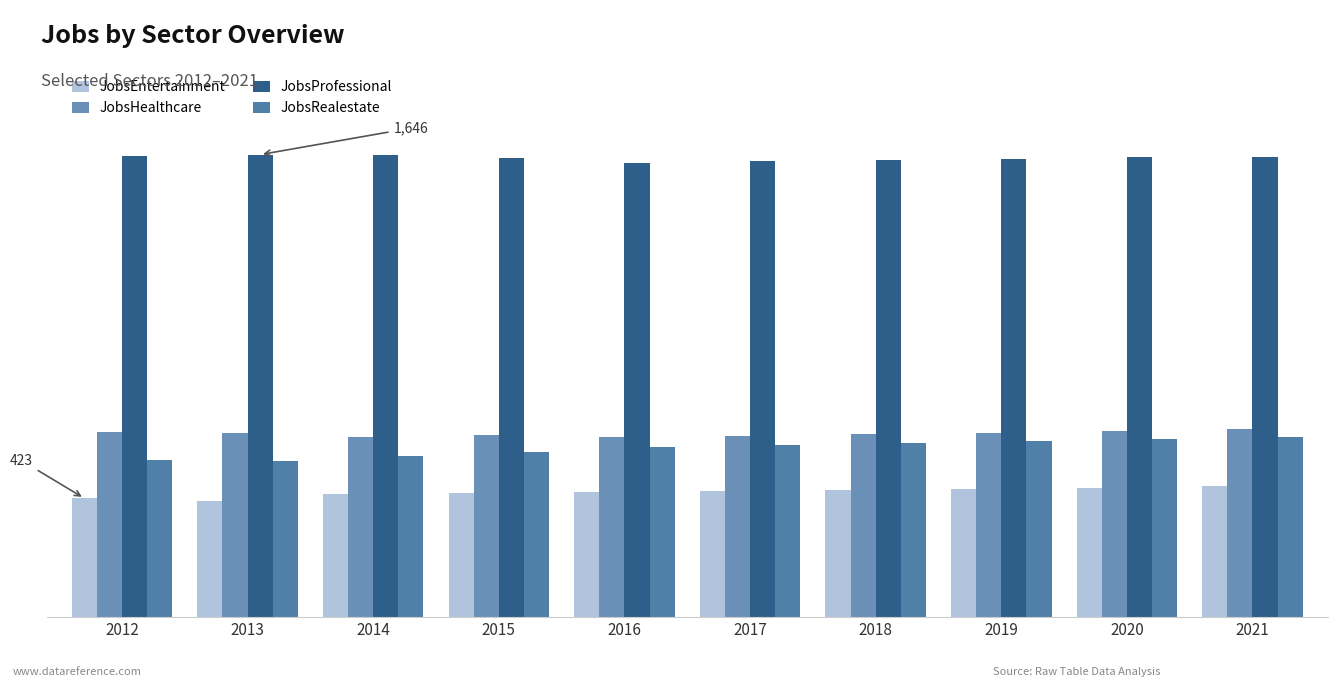

Are the bars grouped side by side (vs. stacked)?

Yes